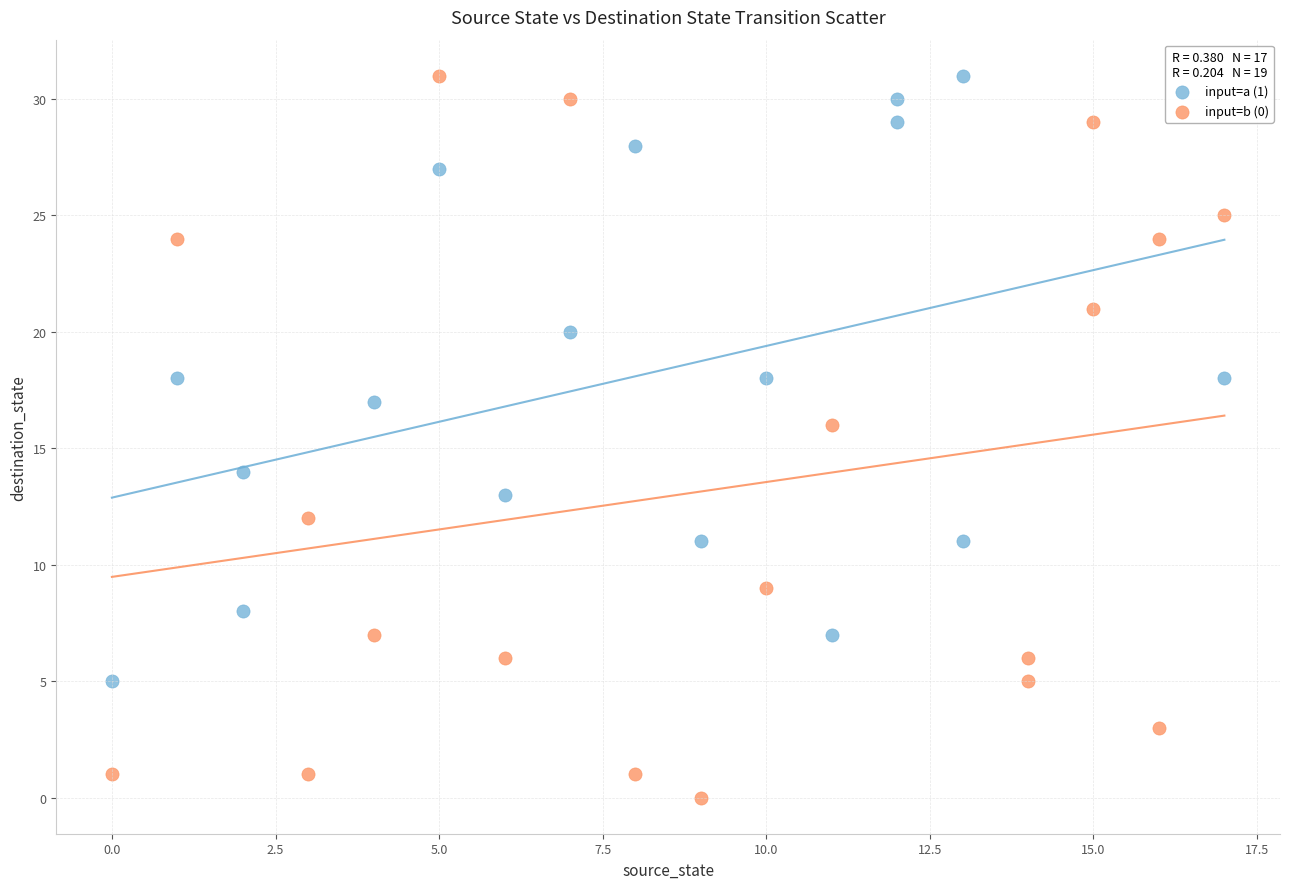

Which series has the widest spread of Y values?

input=b (0)